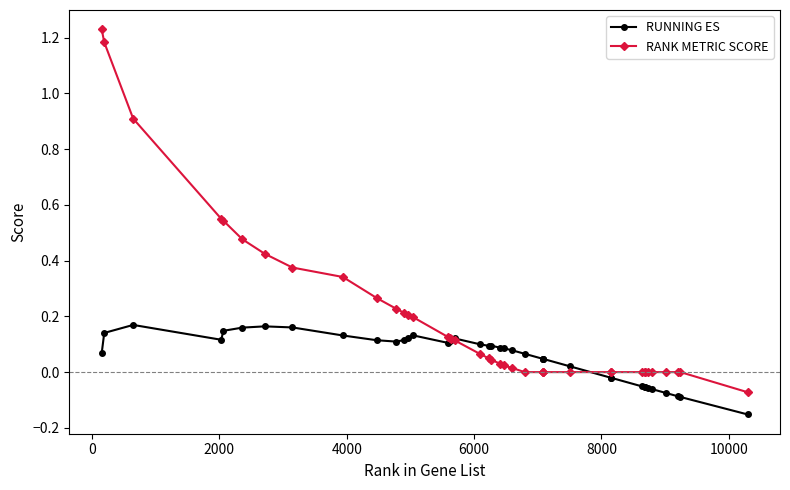

Rank the series by their maximum value, from highest to lowest.

RANK METRIC SCORE, RUNNING ES